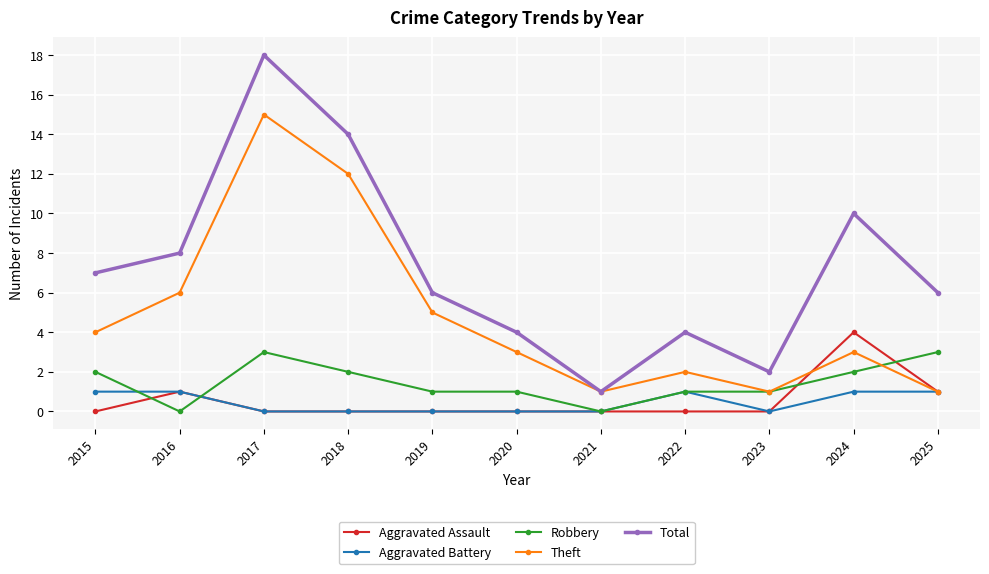

What is the greatest value displayed?

18